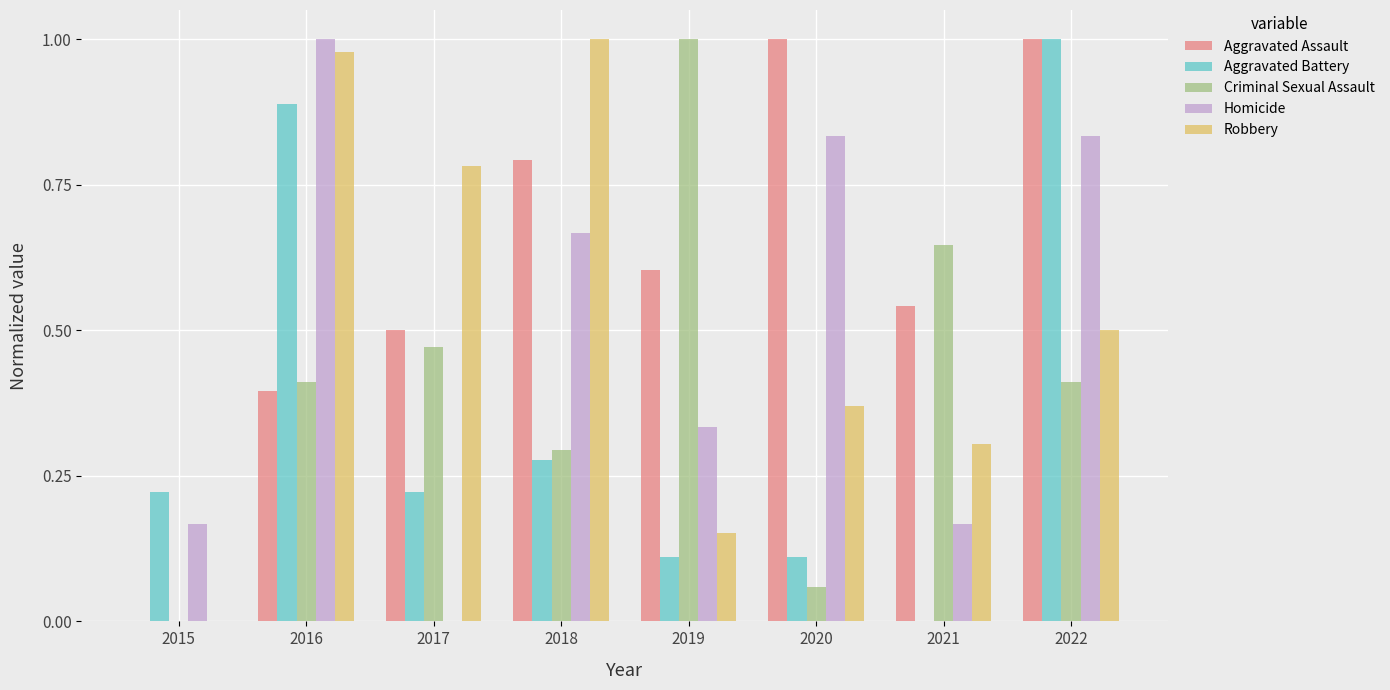

Between 2016 and 2021, which series saw the biggest shift?

Aggravated Battery